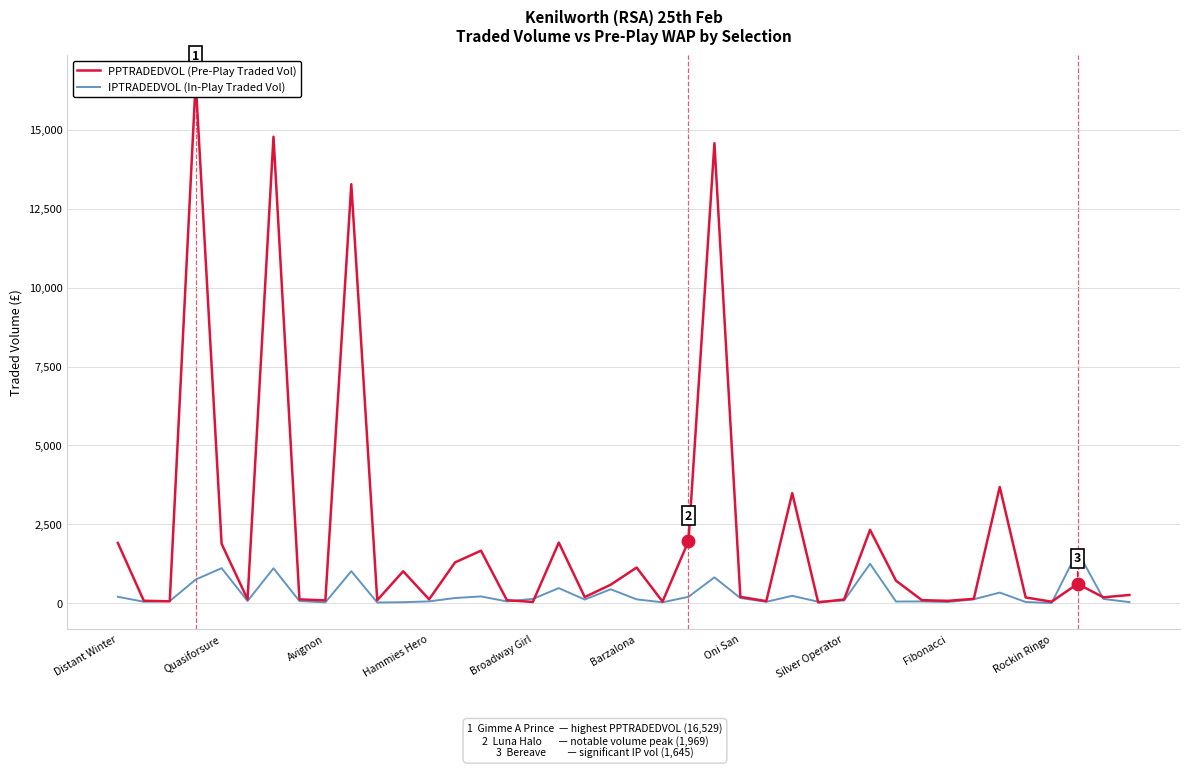

True or false: IPTRADEDVOL (In-Play Traded Vol) has more than 2 points higher than both neighbors.

True